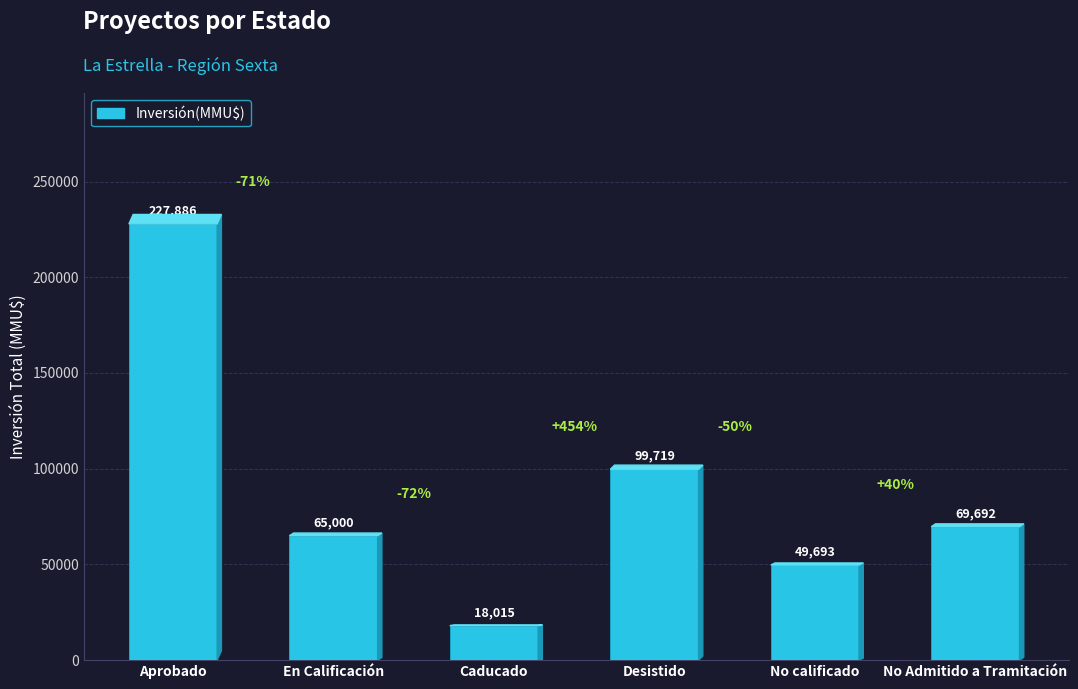

True or false: the data shows 69692 at No Admitido a Tramitación.

True